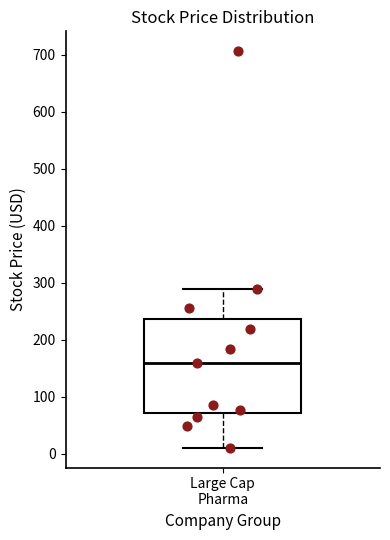

Where does the upper whisker of the box for Large Cap Pharma end on the y-axis? The values are not printed on the chart, so give them approximately, as read against the axis.

290